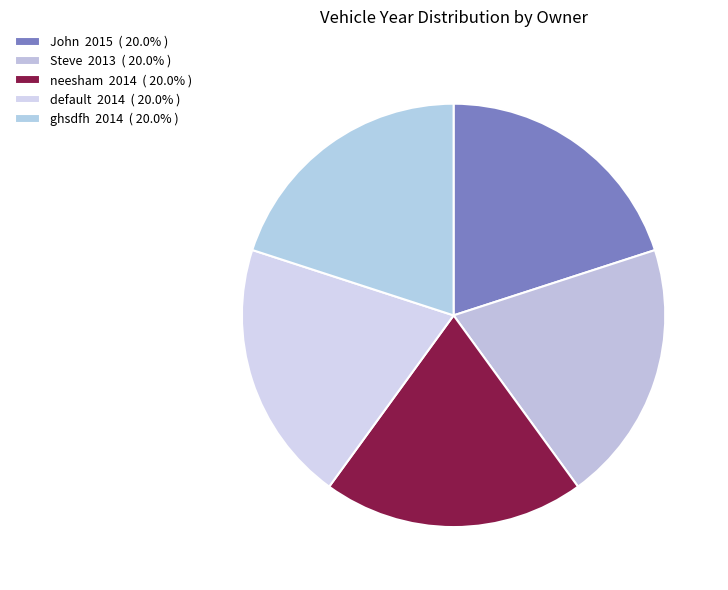

What is the largest slice in the pie chart?

John